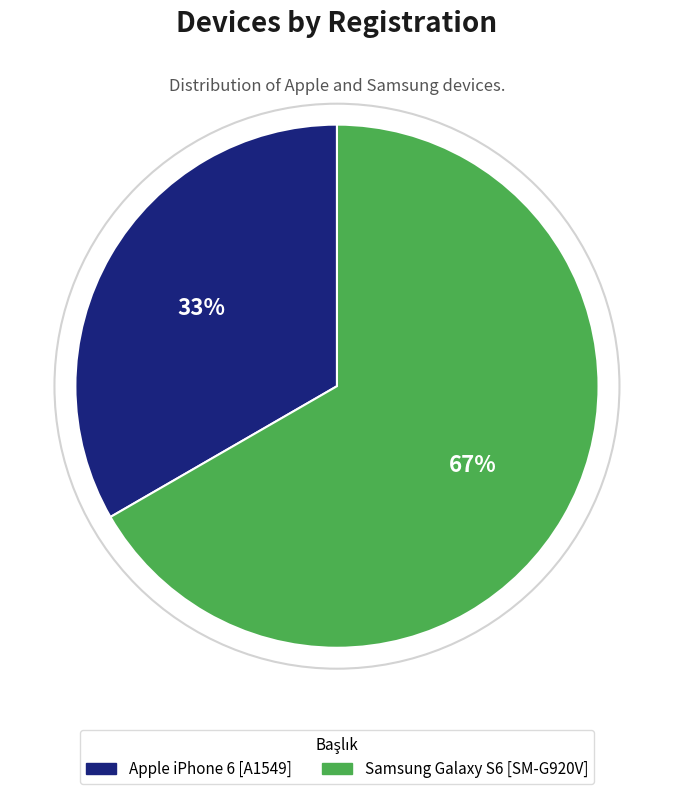

Do Samsung Galaxy S6 [SM-G920V] and Apple iPhone 6 [A1549] together represent more than half of the pie?

Yes